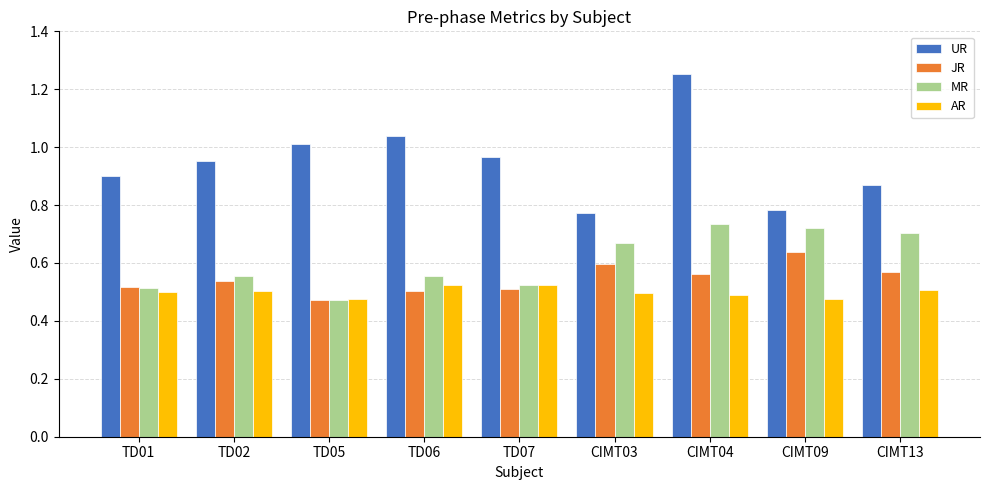

Rank the series by their maximum value, from highest to lowest.

UR, MR, JR, AR